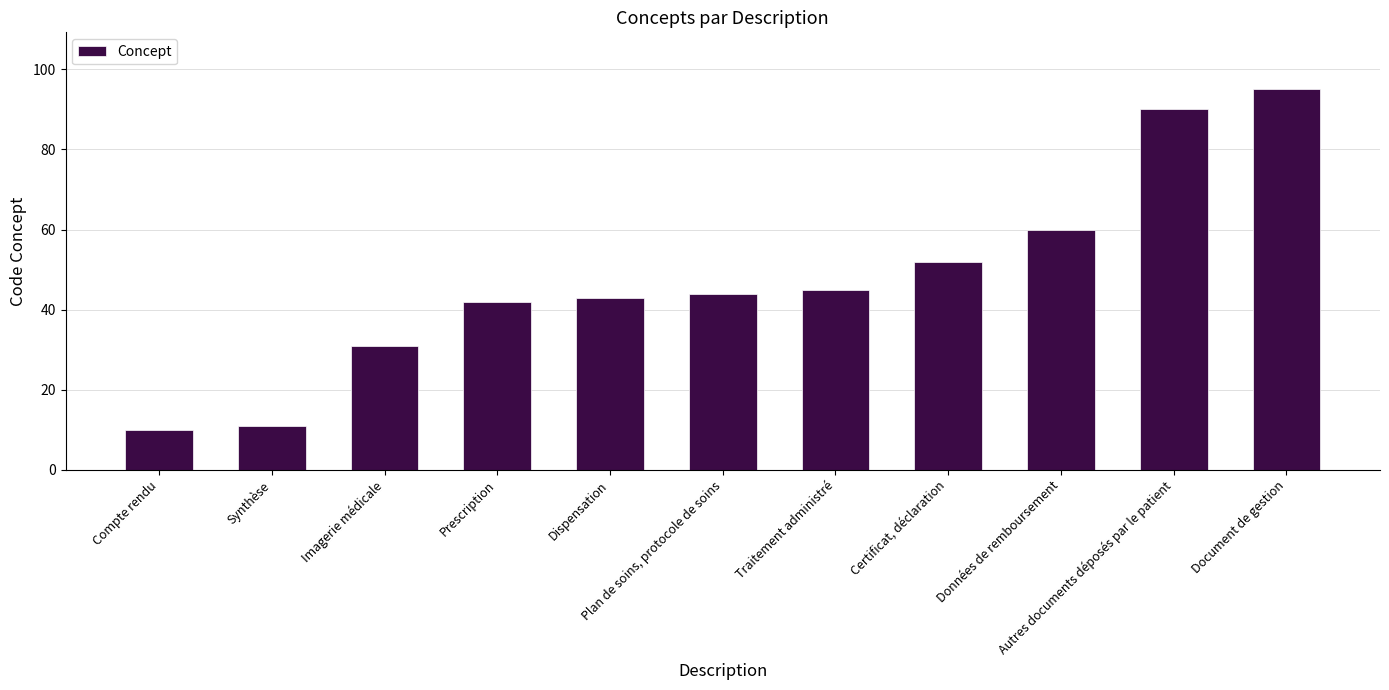

Which category has the highest value across all series?

Document de gestion